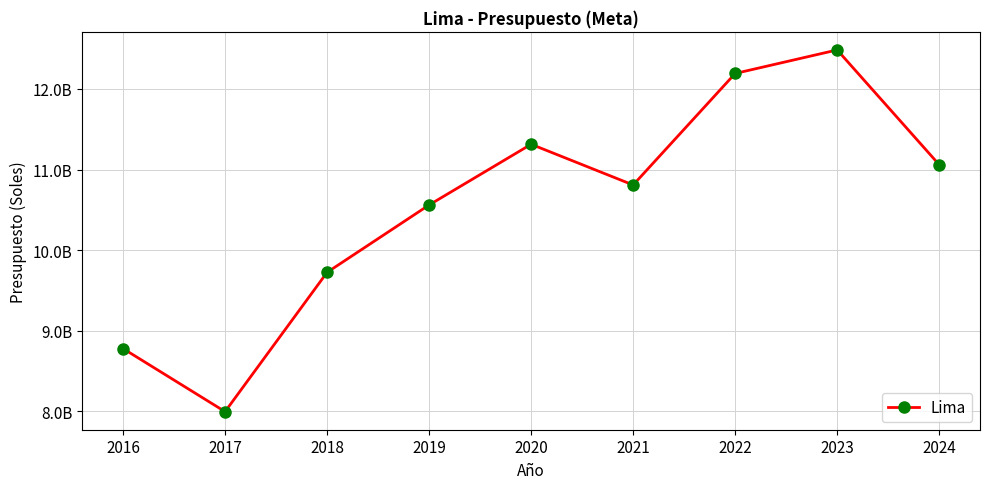

How many data points does each series have?

9